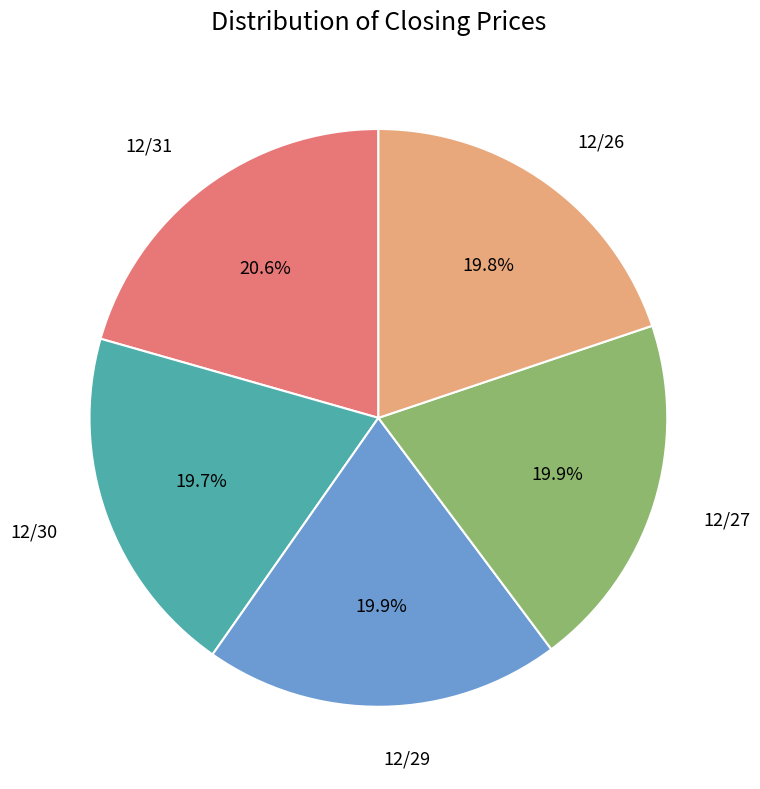

True or false: 12/29 accounts for 11% of the total.

False